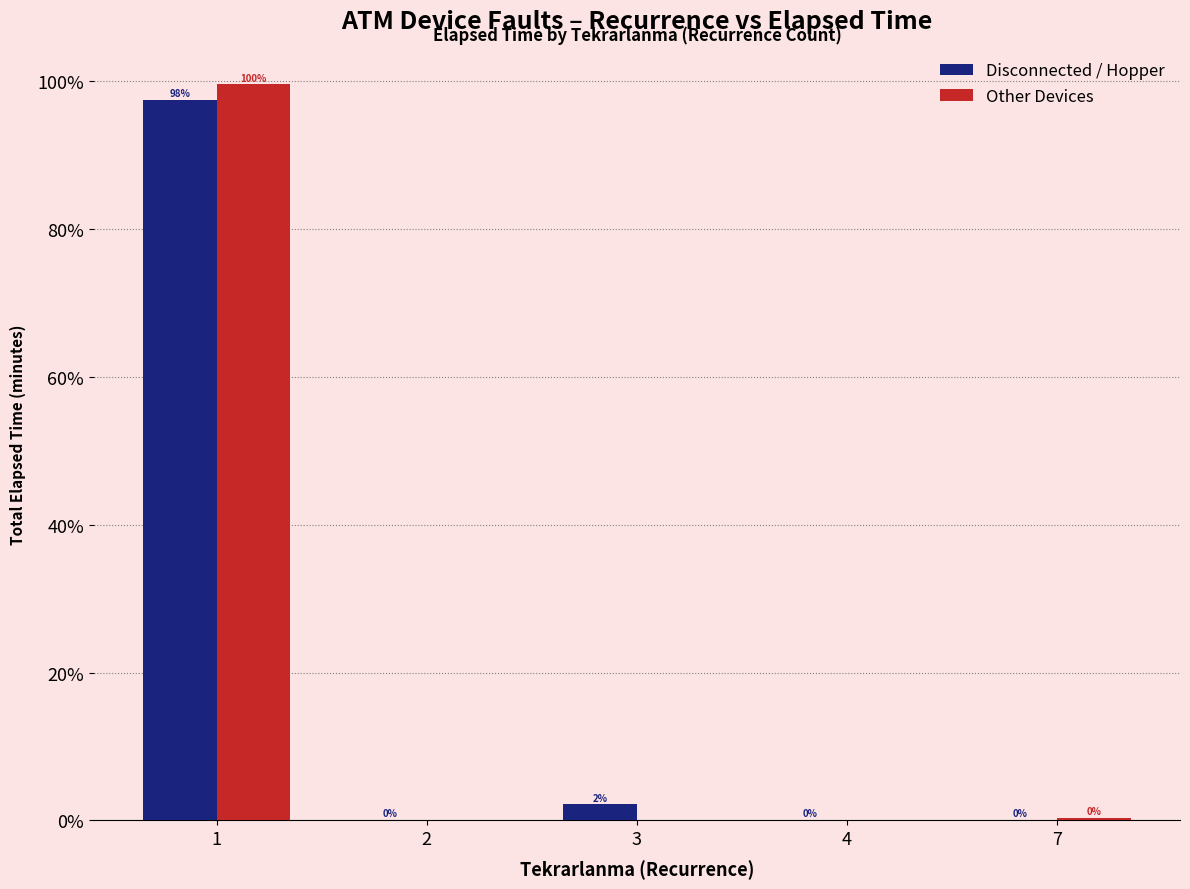

What is the average value of the Disconnected / Hopper series?

0.2